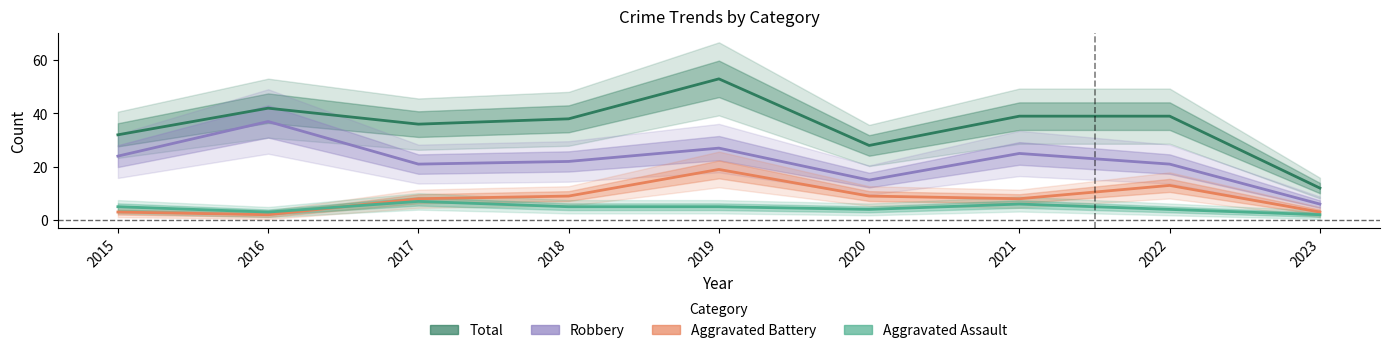

Is the value of Aggravated Assault at 2022 greater than the value of Aggravated Battery at 2018?

No